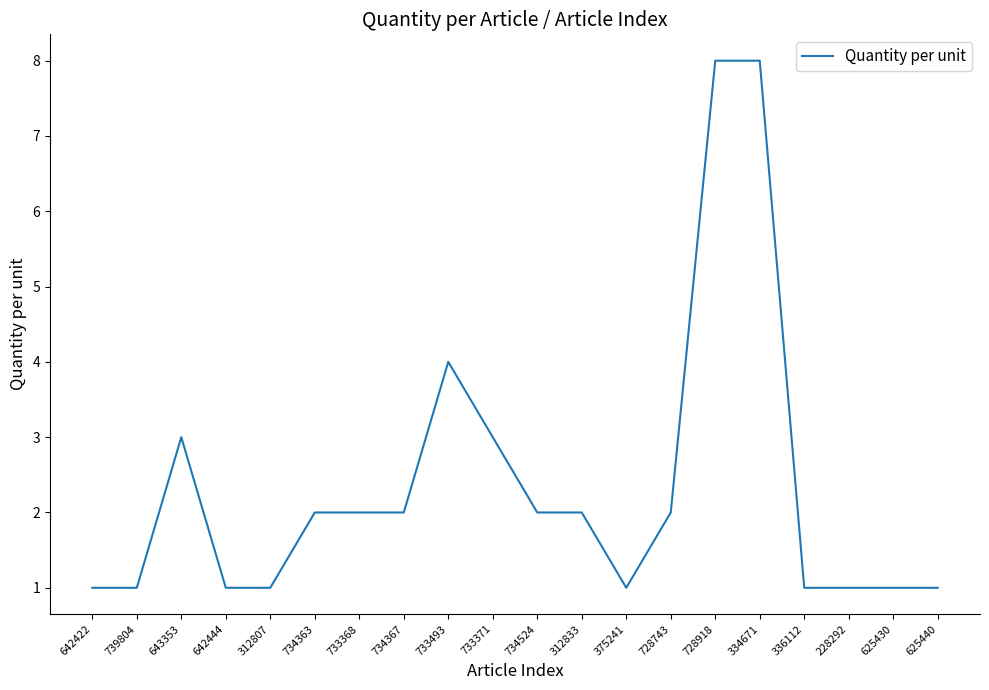

Is it true that the value at 734524 is 2?

True